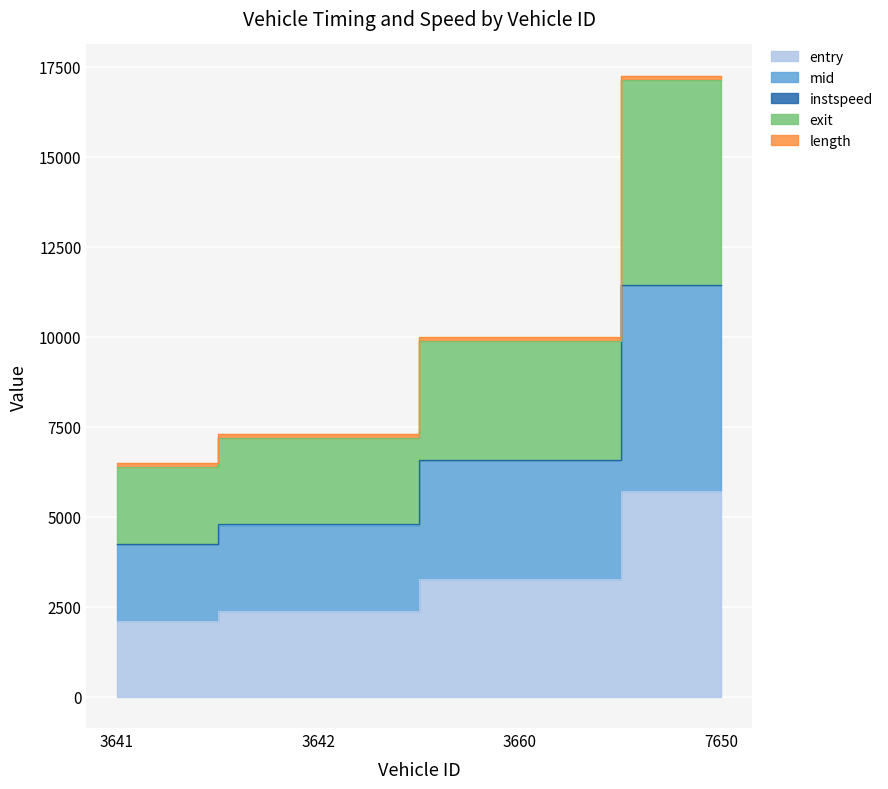

At how many categories does at least one series exceed 16939?

1